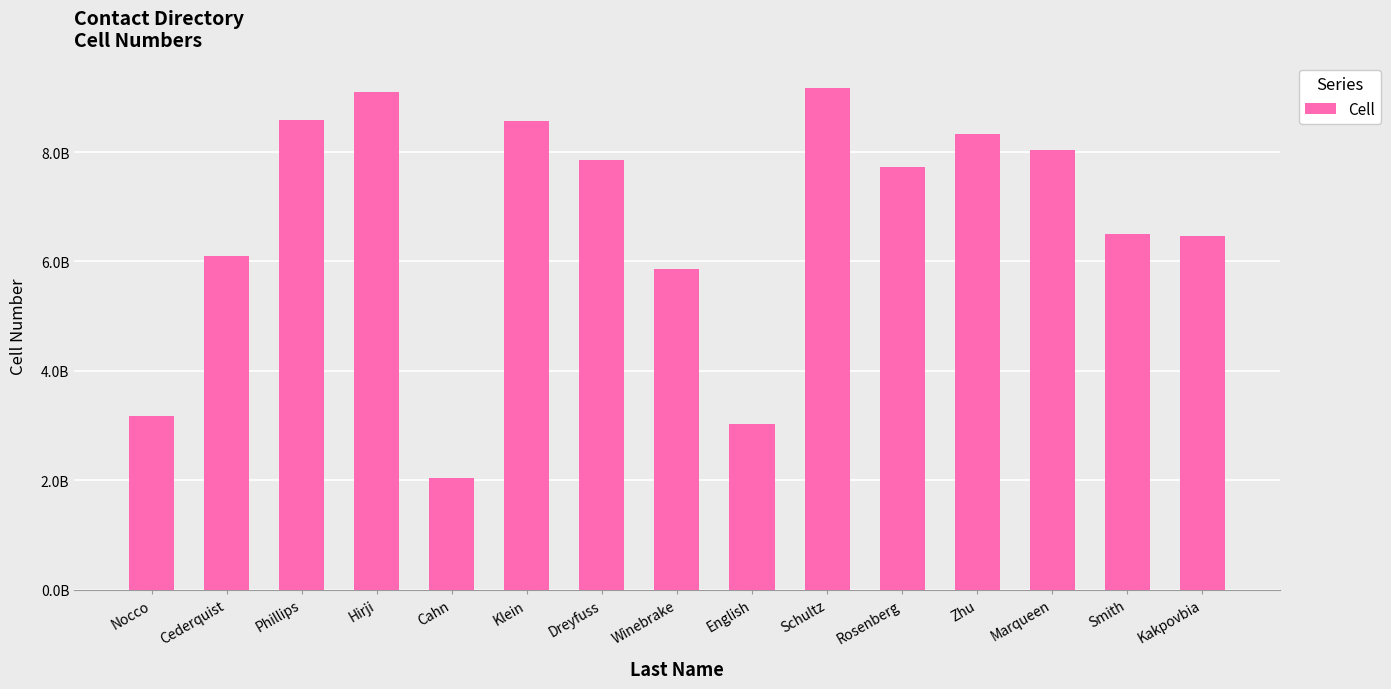

Reading left to right, extract all data points from this chart.

Nocco=3174095827	Cederquist=6102038281	Phillips=8582454852	Hirji=9095697236	Cahn=2032731595	Klein=8566691632	Dreyfuss=7863023413	Winebrake=5854746853	English=3023794298	Schultz=9175979702	Rosenberg=7732403395	Zhu=8326873133	Marqueen=8043980334	Smith=6504005849	Kakpovbia=6463613816